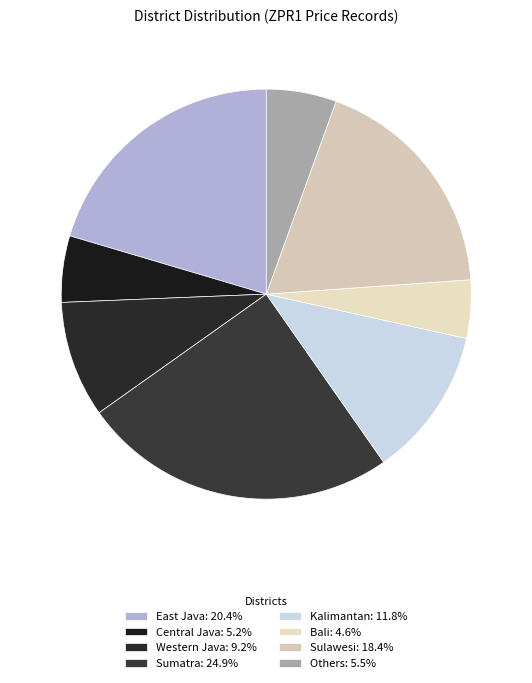

To the nearest percent, what percentage of the pie is East Java?

20%